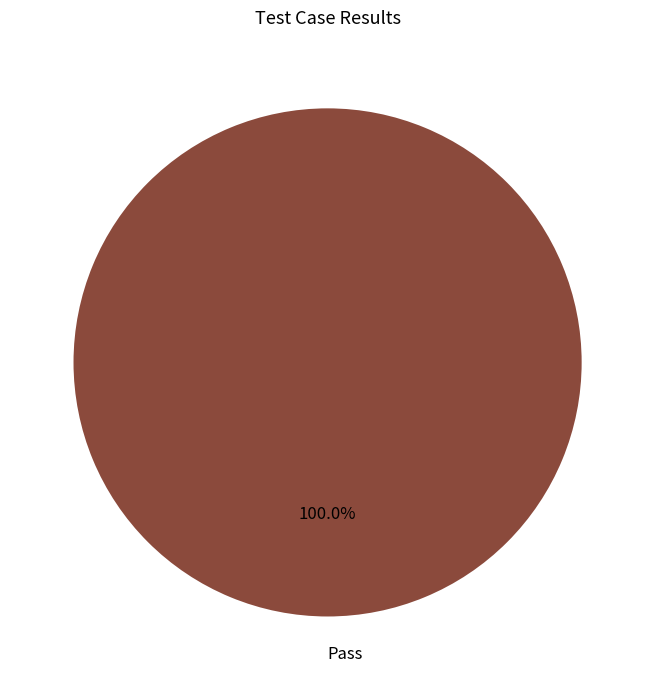

Is there any slice that represents more than half of the pie?

Yes